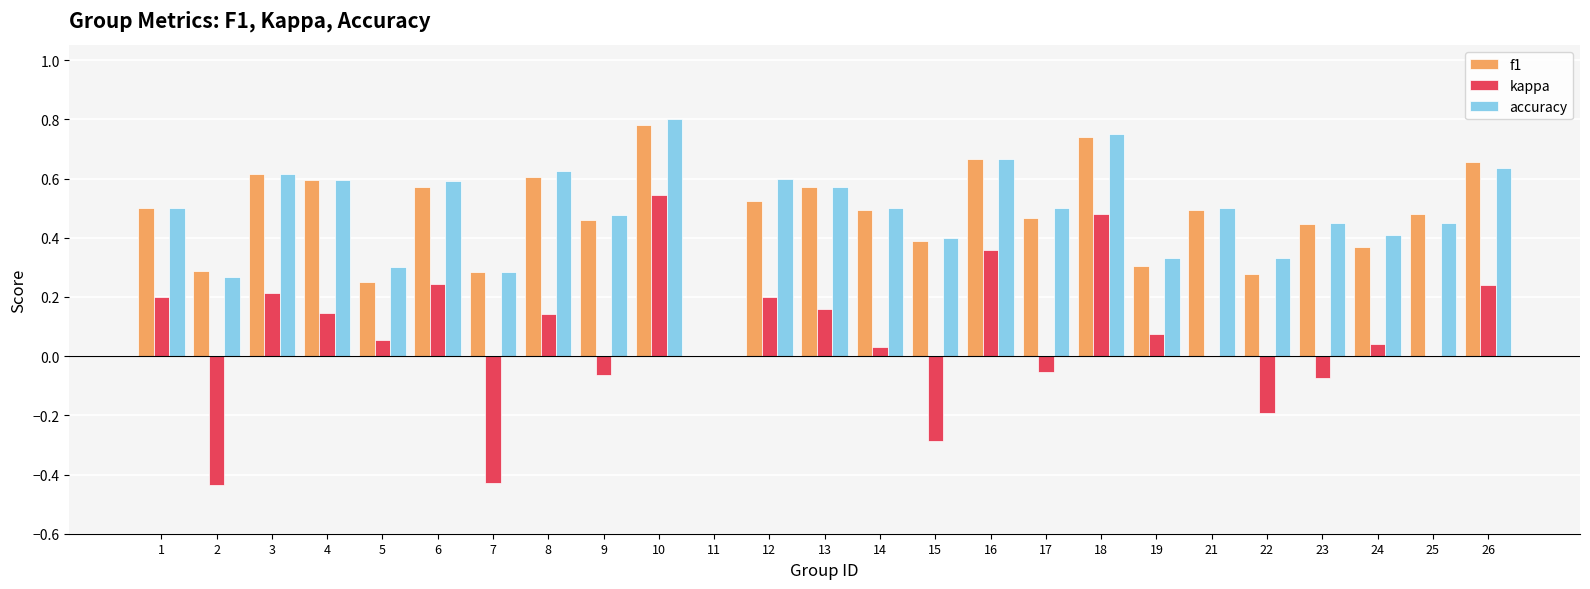

What is the sum of all kappa values?

1.6